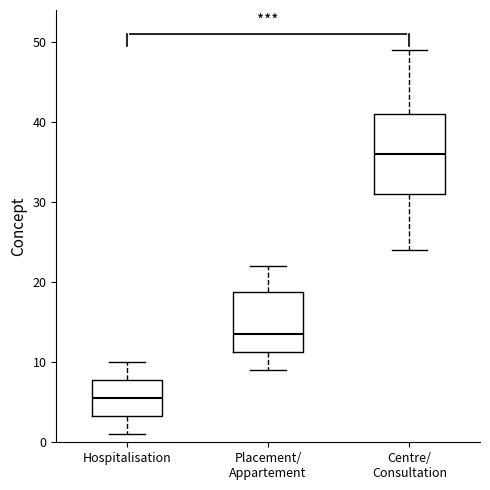

Where does the upper whisker of the box for Placement/ Appartement end on the y-axis? The values are not printed on the chart, so give them approximately, as read against the axis.

22